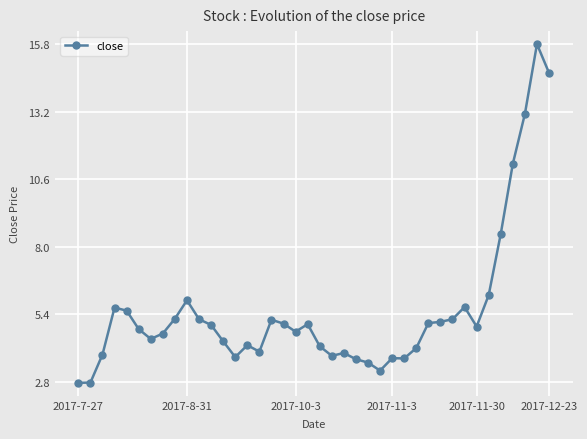

What is the minimum value shown in the chart?

2.8